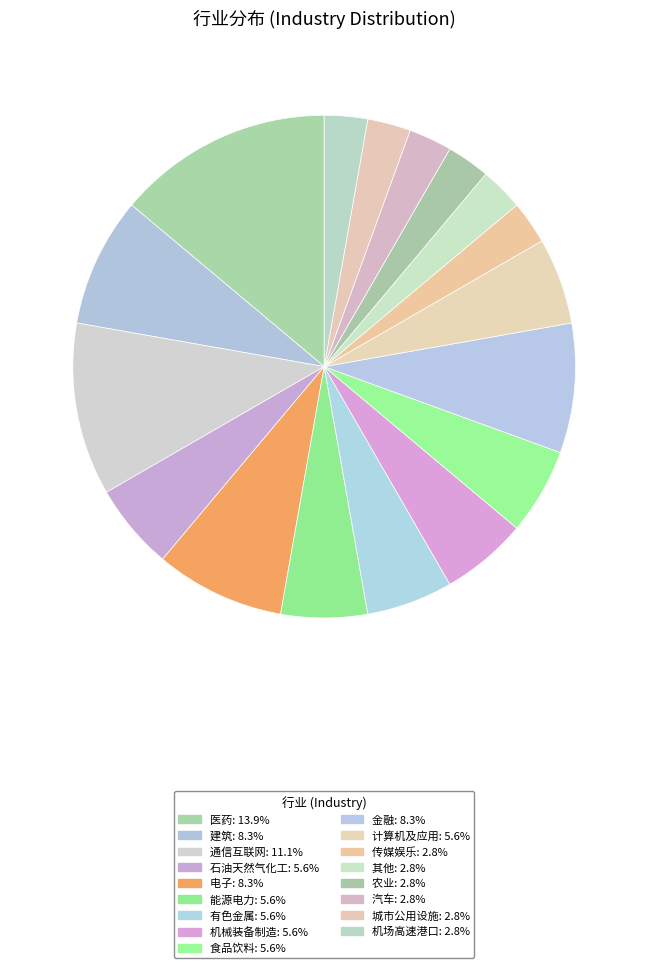

Does 石油天然气化工 represent more than half of the total?

No